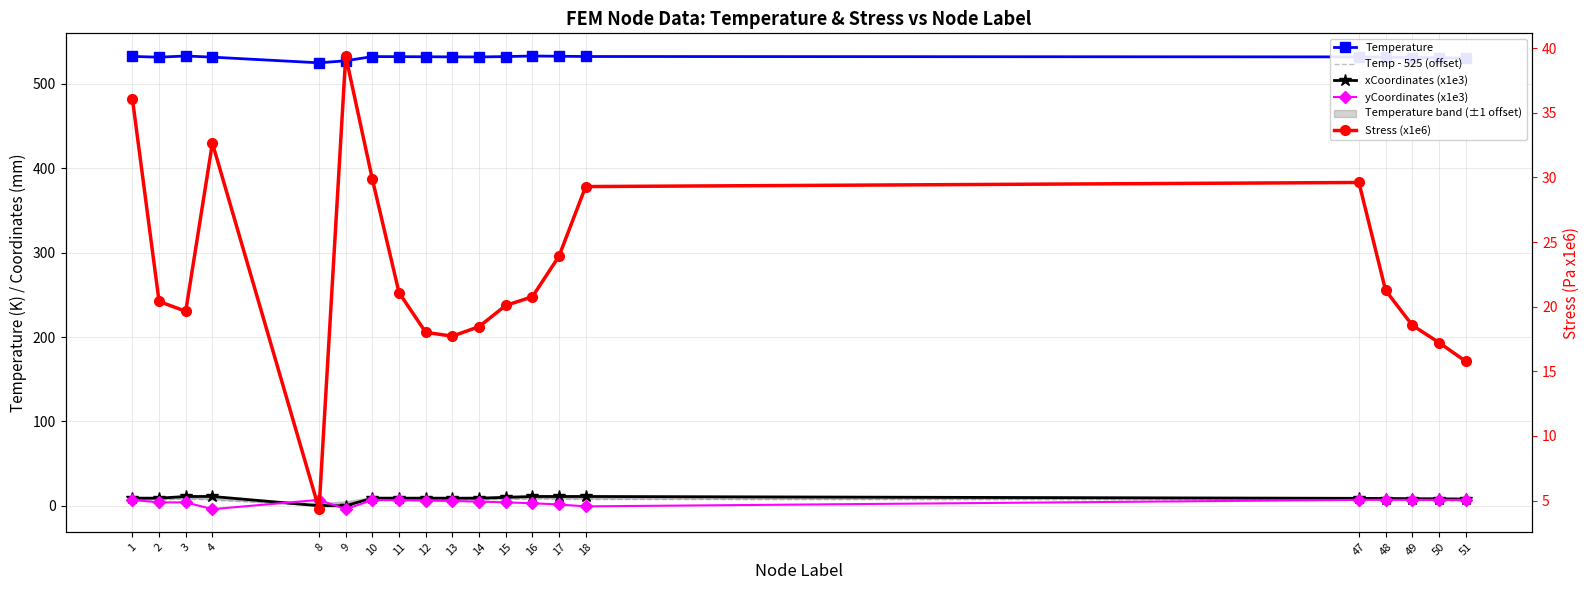

What is the value of the Temp - 525 (offset) point at the 19th from the left?

5.9